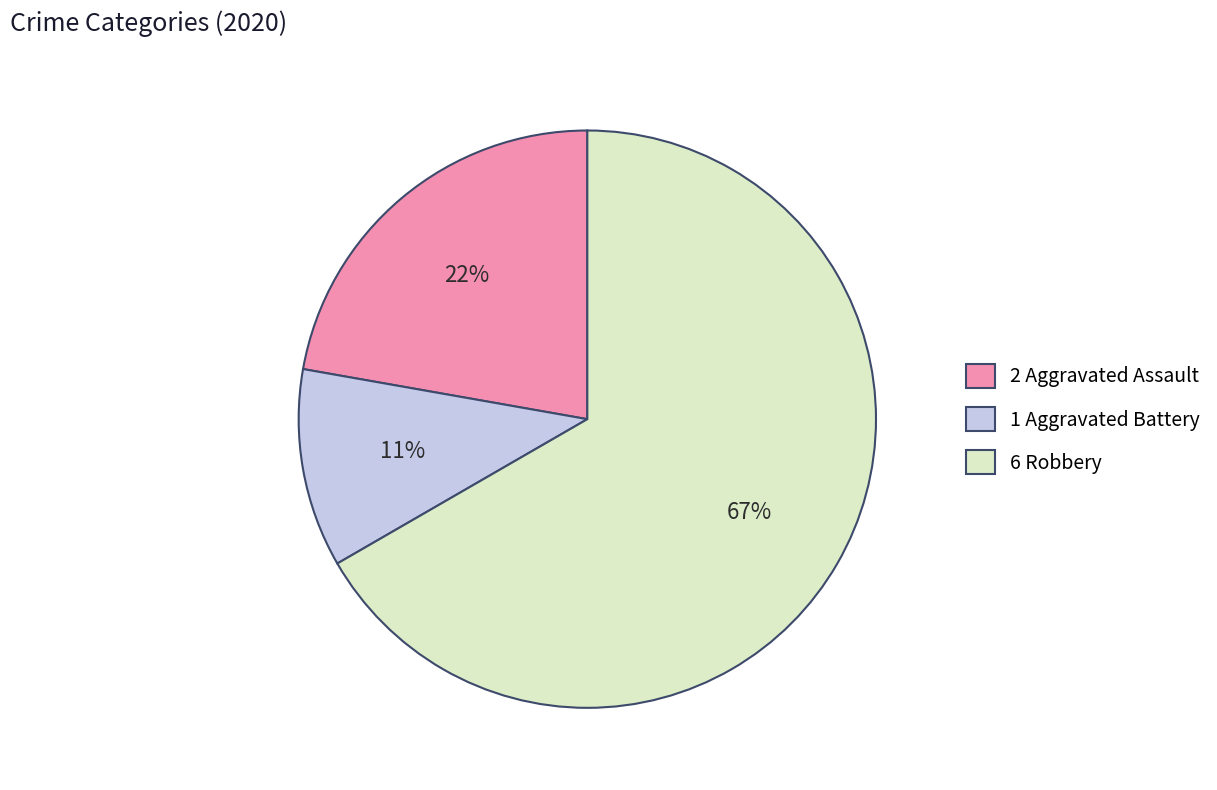

To the nearest percent, what percentage of the pie is 2 Aggravated Assault?

22%